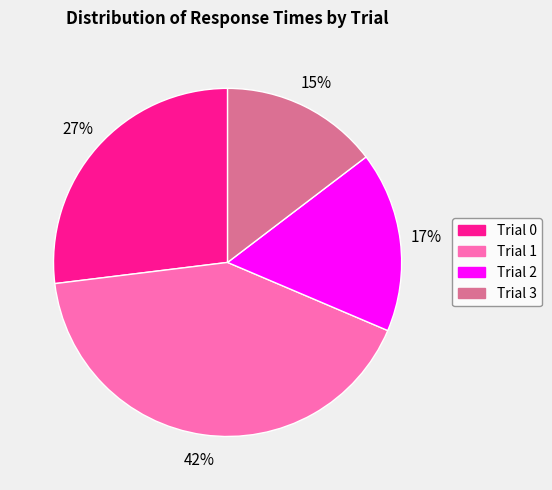

What is the ratio of the value at Trial 0 to the value at Trial 2?

1.6